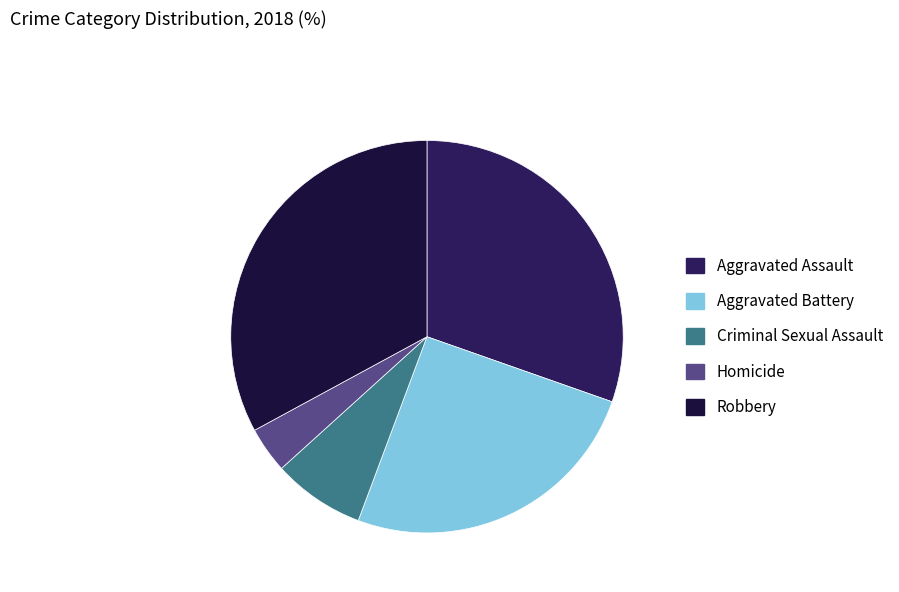

How many slices are in this pie chart?

5